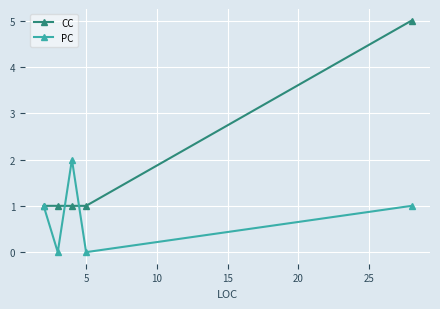

Reading right to left, list all the values displayed in this chart.

CC: 5	1	1	1	1
PC: 1	0	2	0	1